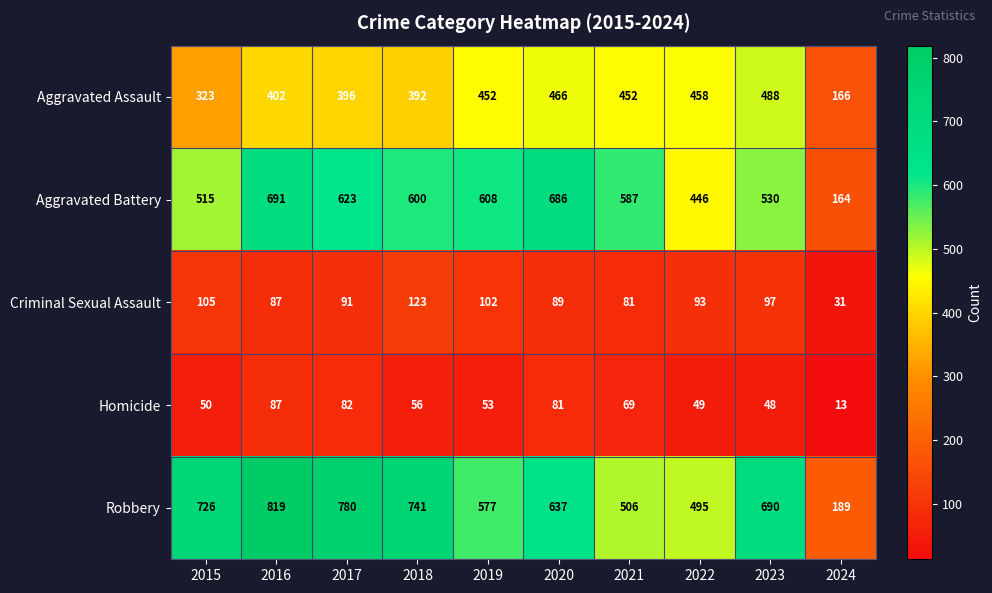

At which category does the chart reach its peak across all series?

2016